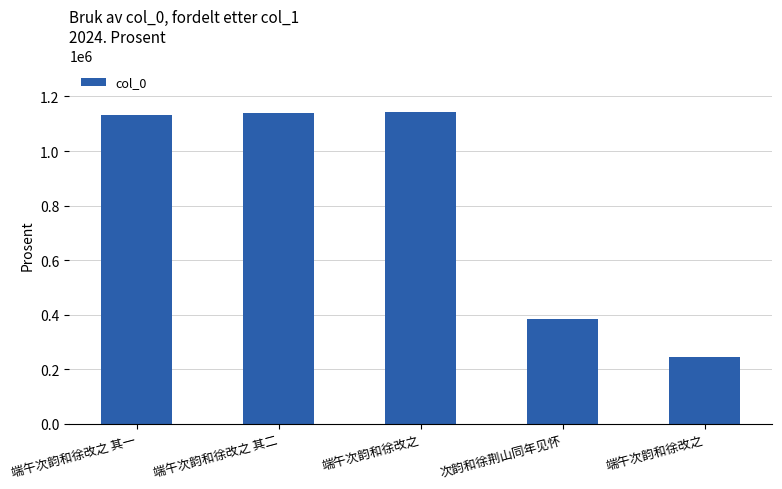

How many bars are there in total?

5